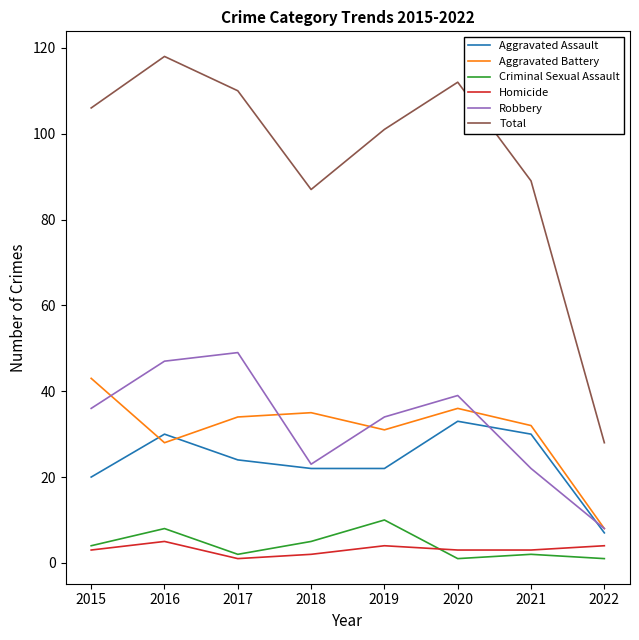

The Robbery series shows 13 at 2022. True or false?

False